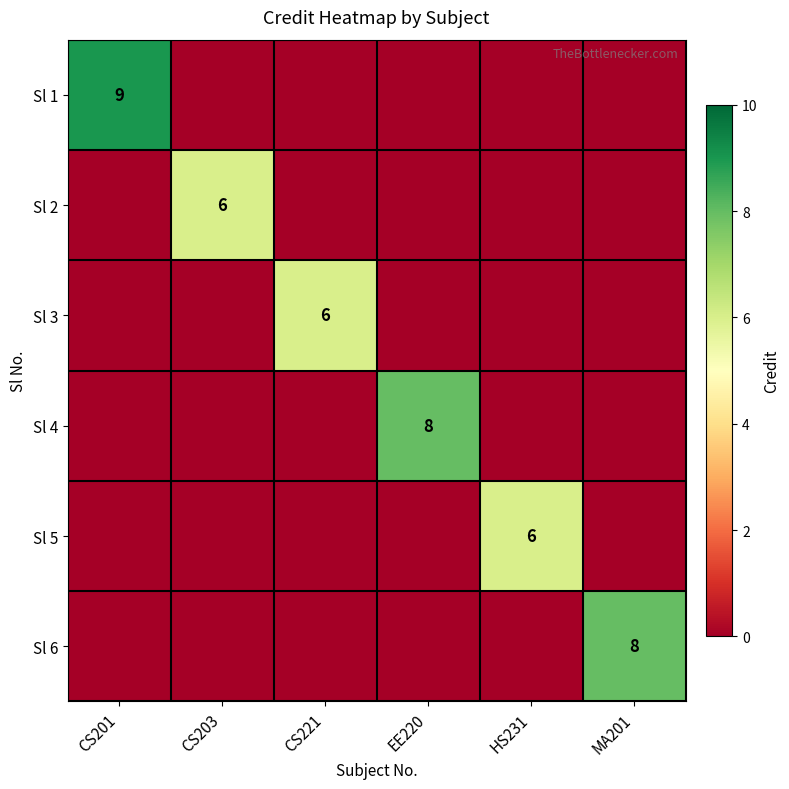

True or false: Sl 3 has a value of 4 at CS221.

False